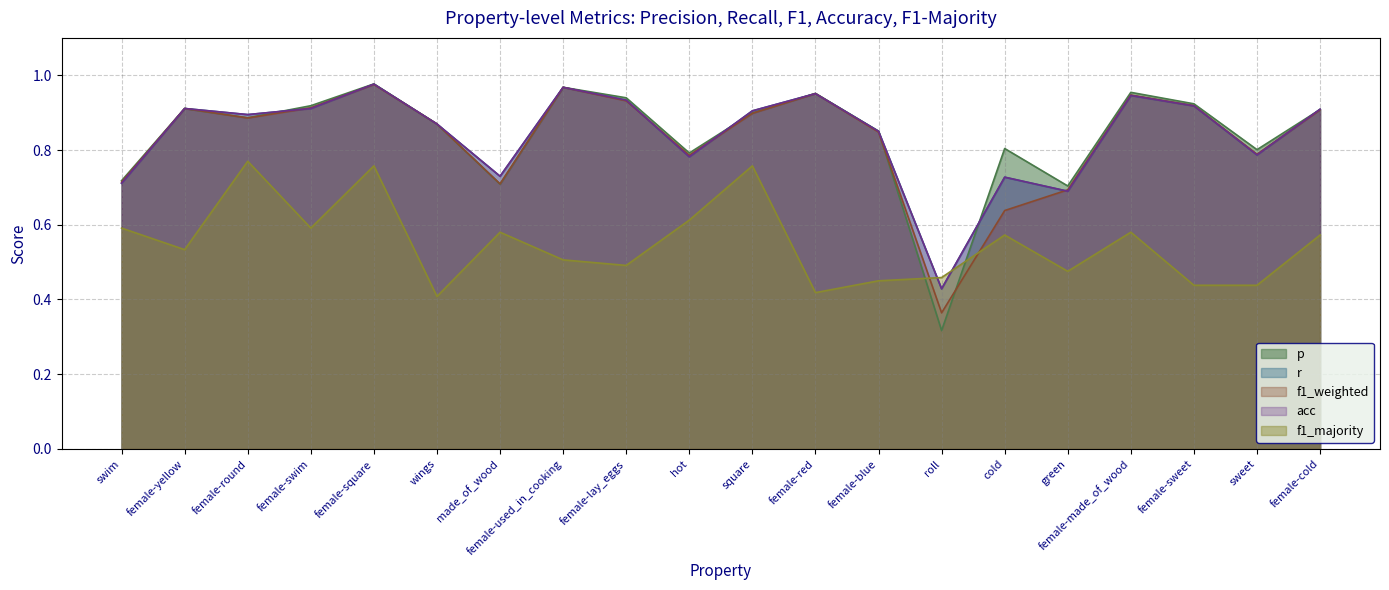

What is the sum of the r values at female-swim and square?

1.8